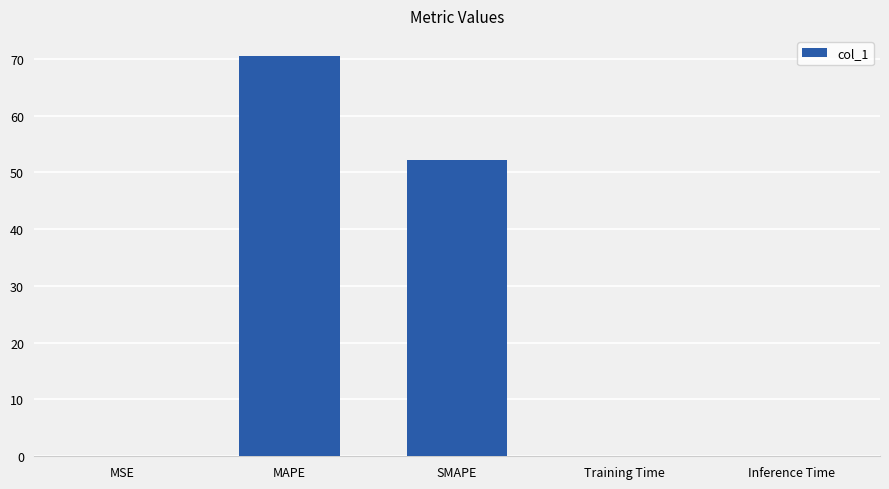

At which category does the chart reach its peak across all series?

MAPE